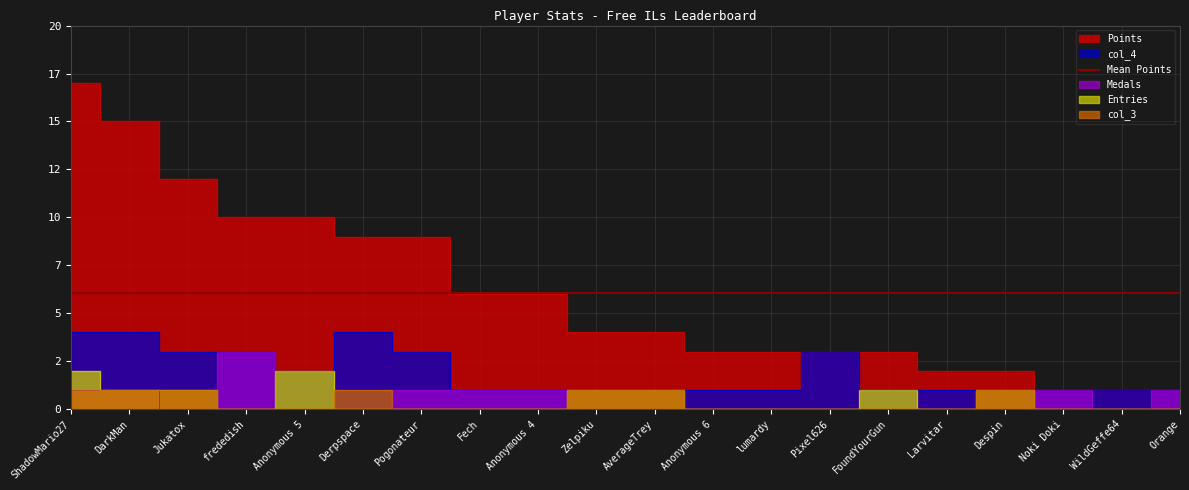

Reading left to right, what are all the values shown in this chart?

Points: 17	15	12	10	10	9	9	6	6	4	4	3	3	3	3	2	2	1	1	1
Medals: 1	1	0	3	0	0	1	1	1	0	0	0	0	0	0	0	0	1	0	1
Entries: 2	1	1	0	2	0	0	0	0	1	1	0	0	0	1	0	1	0	0	0
col_3: 1	1	1	0	0	1	0	0	0	1	1	0	0	0	0	0	1	0	0	0
col_4: 4	4	3	3	2	4	3	1	1	1	1	1	1	3	1	1	1	1	1	1